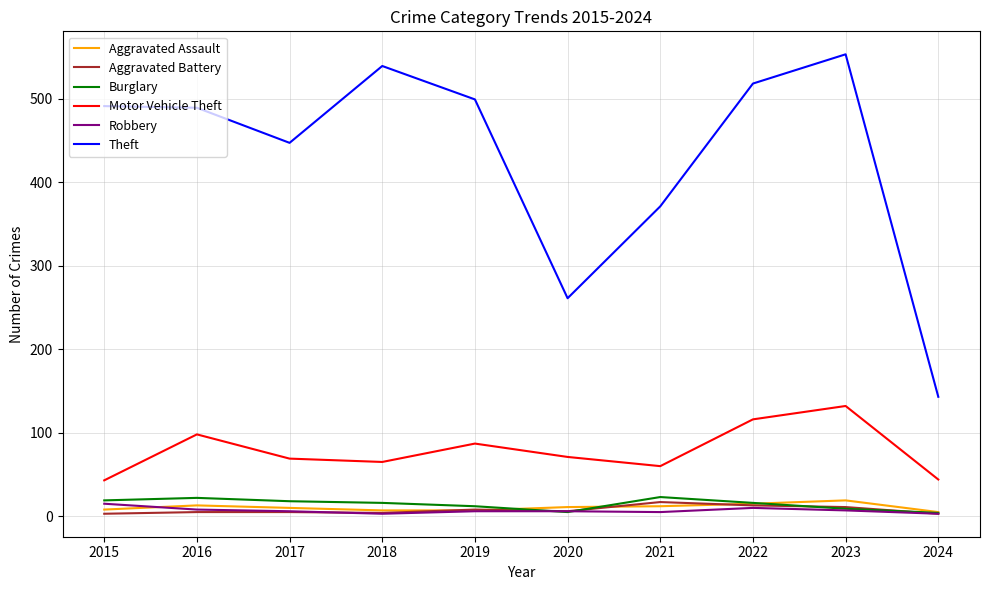

True or false: Burglary has a value of 16 at 2018.

True